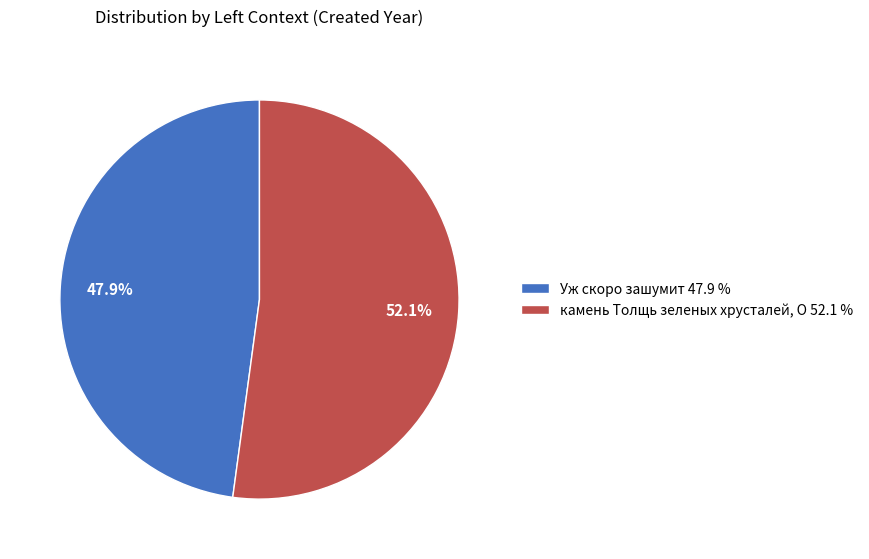

The Уж скоро зашумит slice represents 36% of the pie. True or false?

False